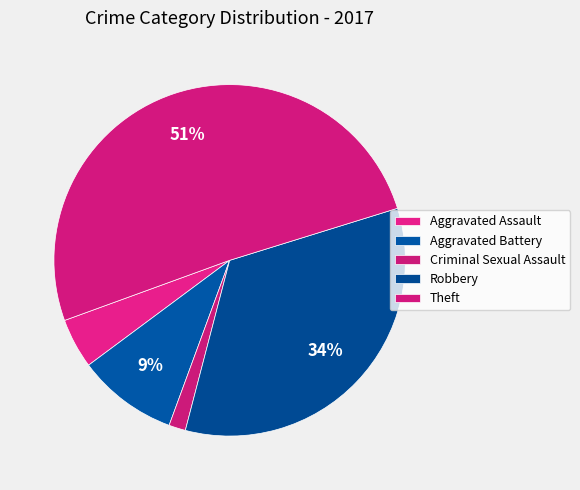

What is the majority slice?

Theft